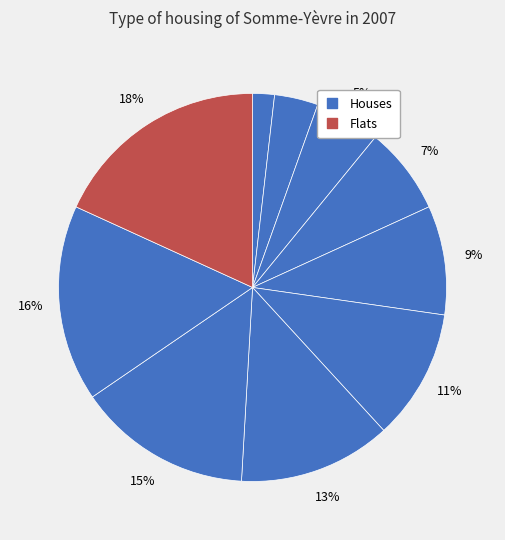

Is there any slice that represents more than half of the pie?

No